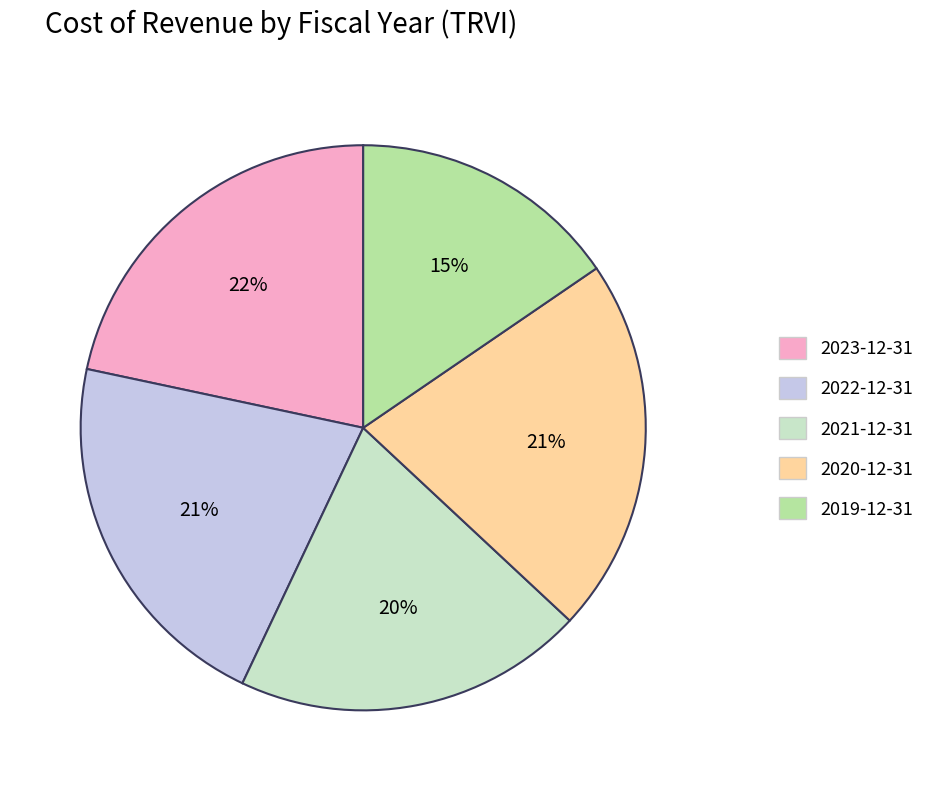

Is it true that 2020-12-31 is 35% of the pie?

False